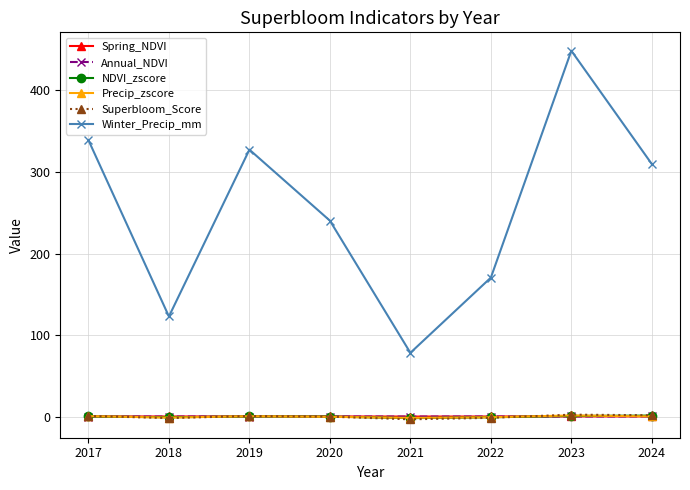

What is the maximum value for Winter_Precip_mm?

448.7